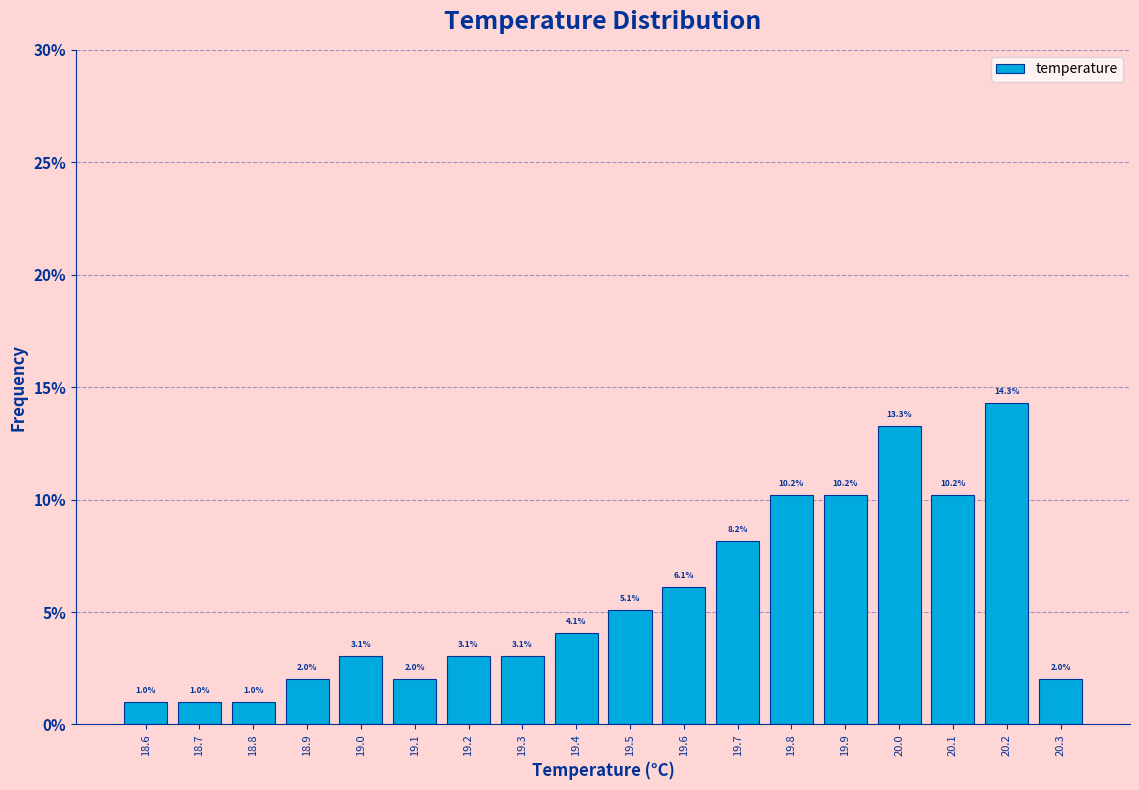

Over which range of the x-axis is the bar tallest?

20.15 to 20.25